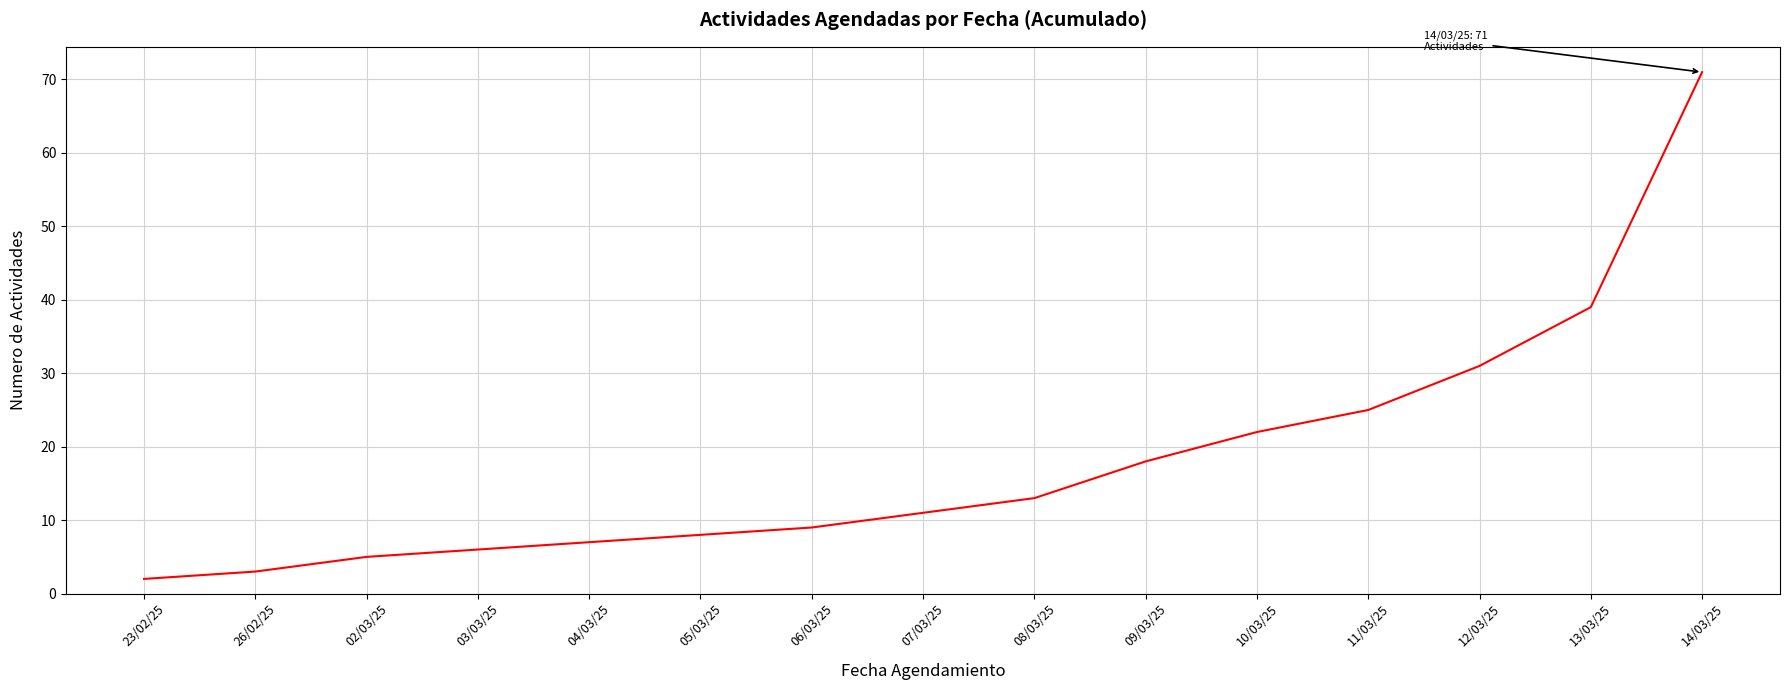

What is the change in value from 09/03/25 to 11/03/25?

+7